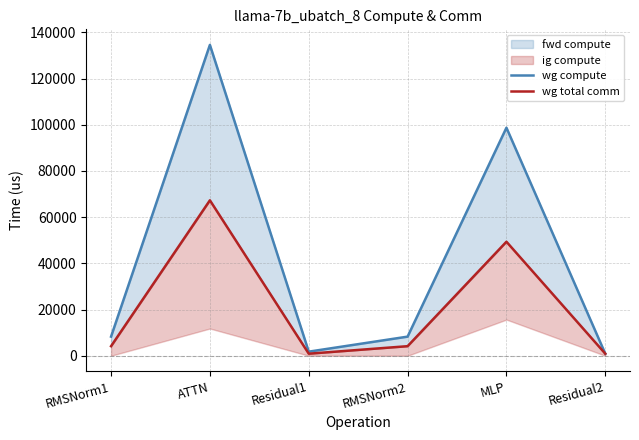

Which series has the widest spread of values?

wg compute